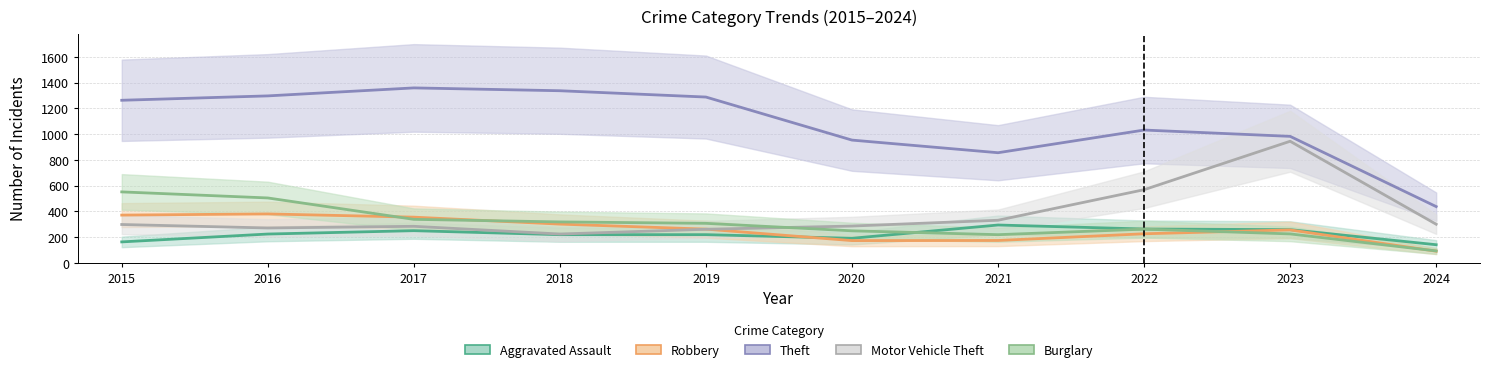

Reading right to left, what are all the values shown in this chart?

Aggravated Assault: 142	259	264	295	192	220	220	251	225	164
Robbery: 92	257	227	175	174	263	302	356	381	372
Theft: 438	983	1032	856	954	1288	1337	1359	1297	1263
Motor Vehicle Theft: 301	945	569	332	287	262	225	285	272	299
Burglary: 94	226	263	220	250	308	319	339	505	552